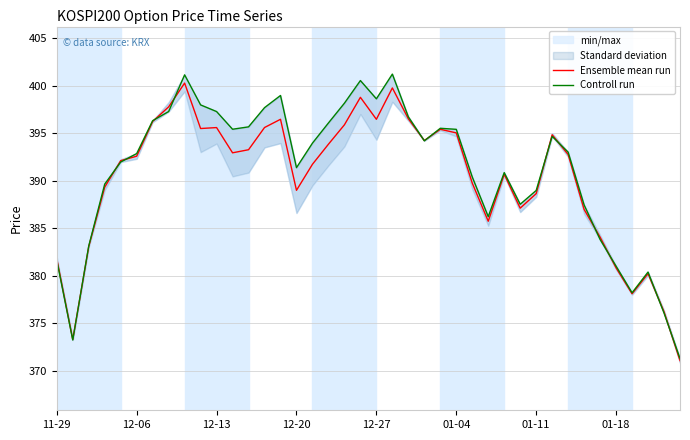

What is the total value across all series at 33?

774.4